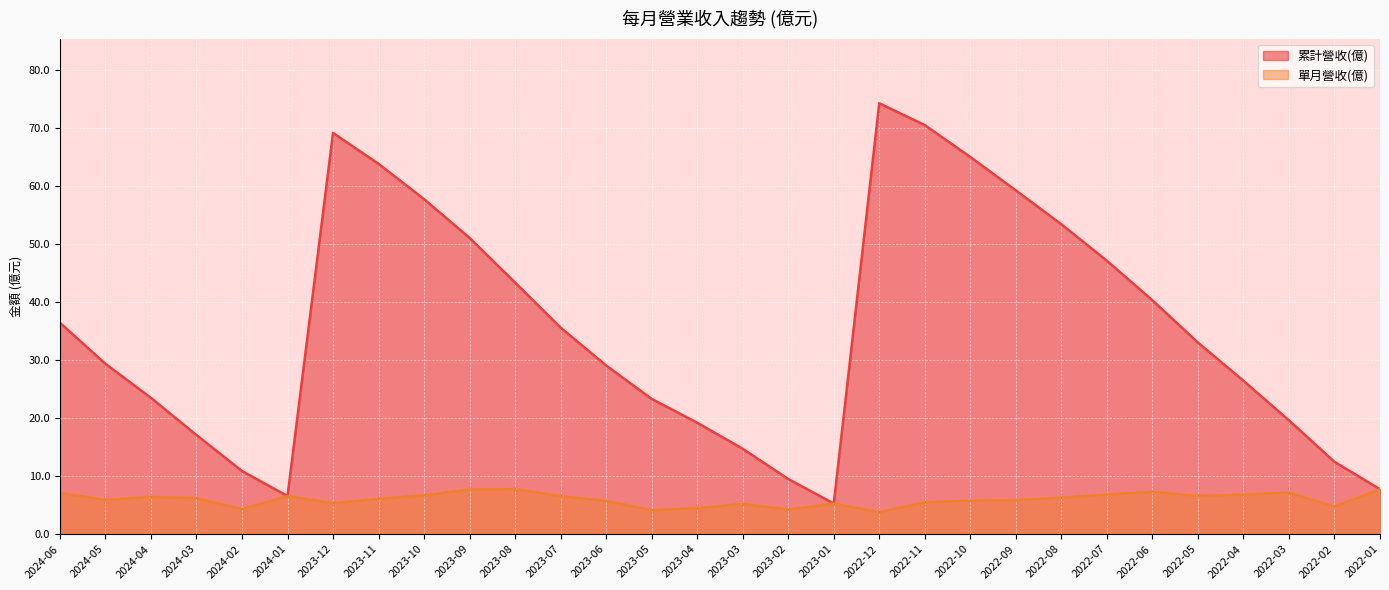

What is the difference between the maximum and minimum values in the 累計營收(億) series?

69.0